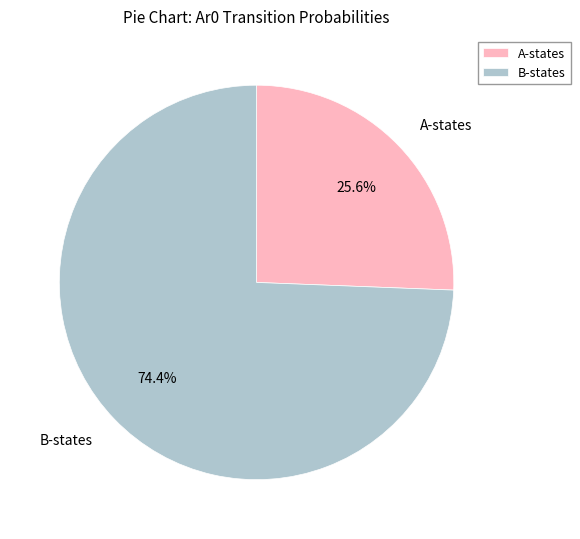

How much of the chart is everything except A-states?

74.4%